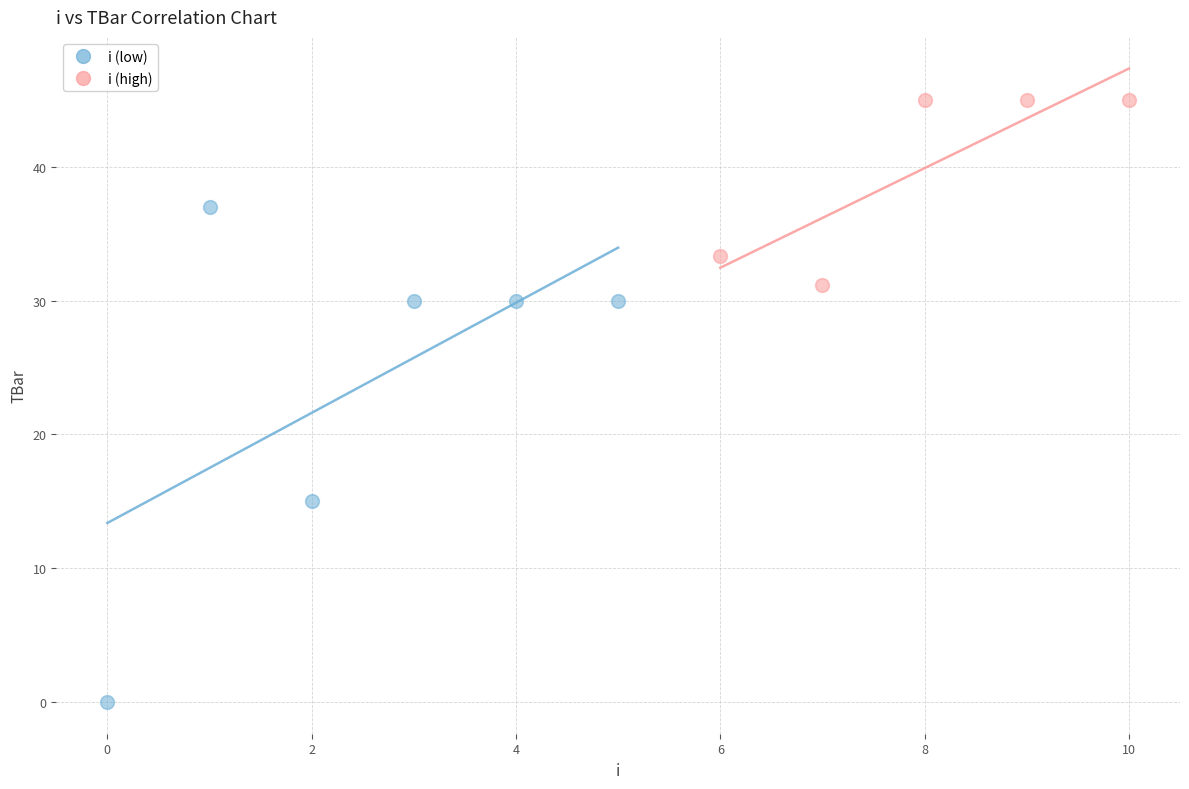

Which series contains the highest Y value?

i (high)